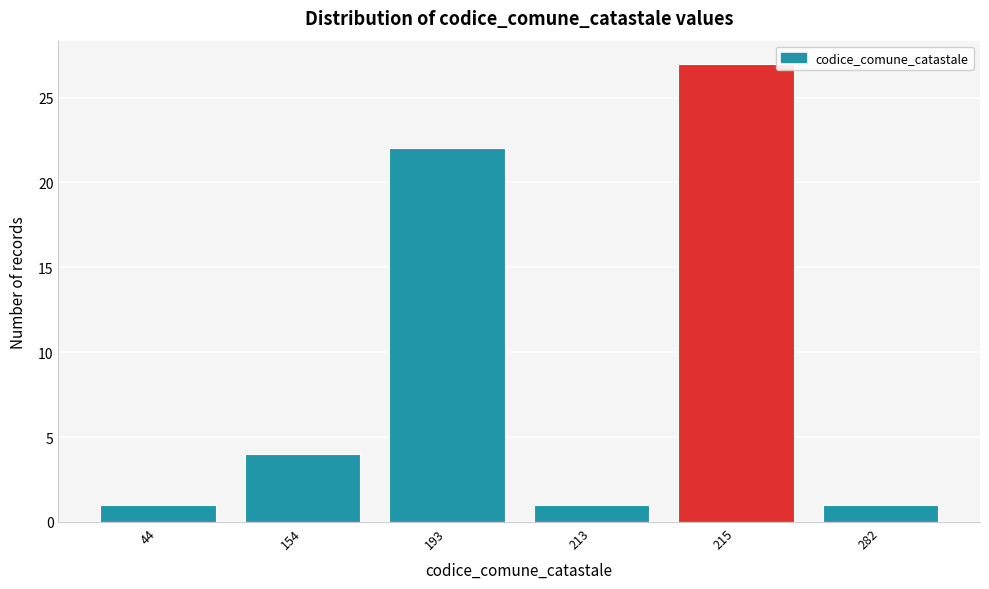

Reading left to right, extract all data points from this chart.

1	4	22	1	27	1